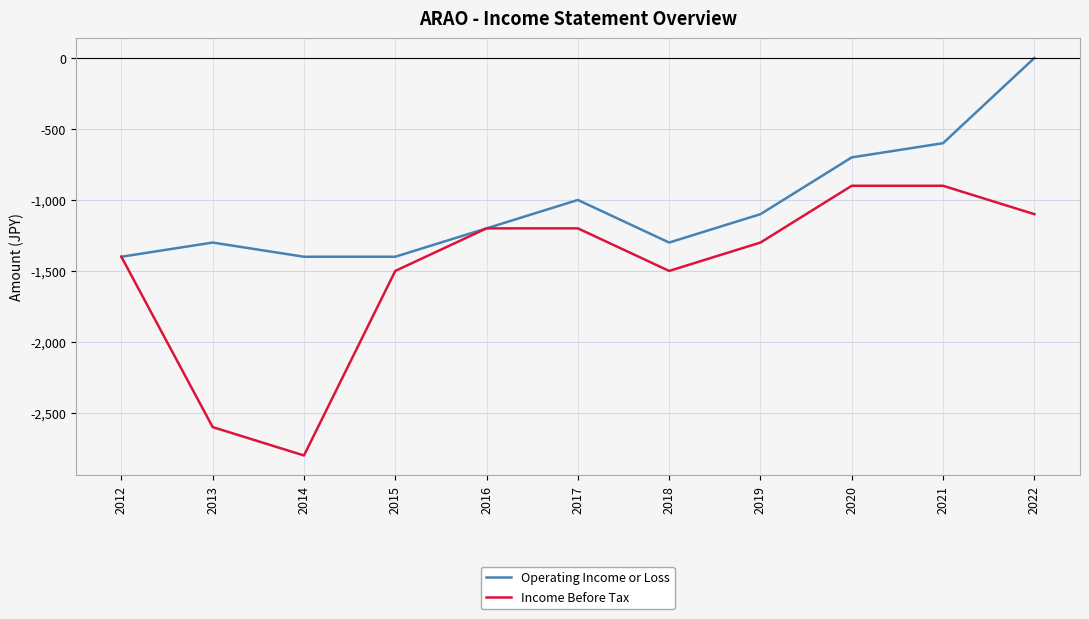

Reading left to right, list all the values displayed in this chart.

Operating Income or Loss: -1400	-1300	-1400	-1400	-1200	-1000	-1300	-1100	-700	-600	0
Income Before Tax: -1400	-2600	-2800	-1500	-1200	-1200	-1500	-1300	-900	-900	-1100